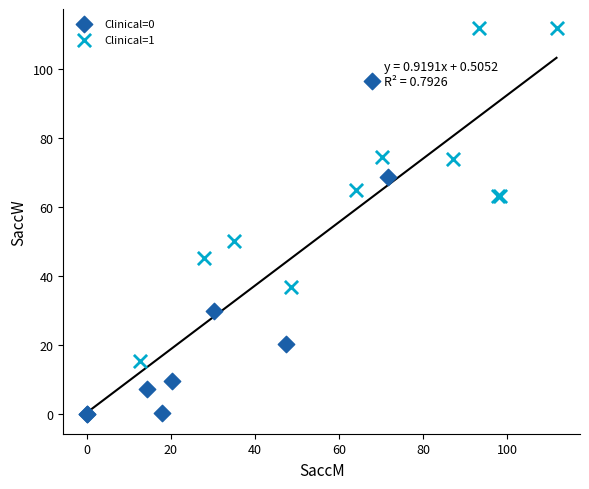

Which series reaches the maximum Y coordinate?

Clinical=1